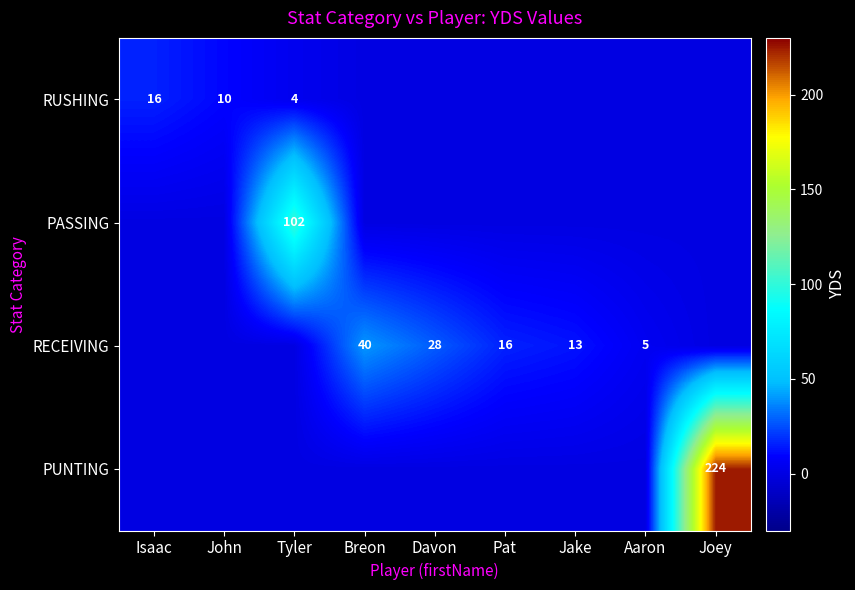

Is it true that PUNTING equals 224 at Joey?

True